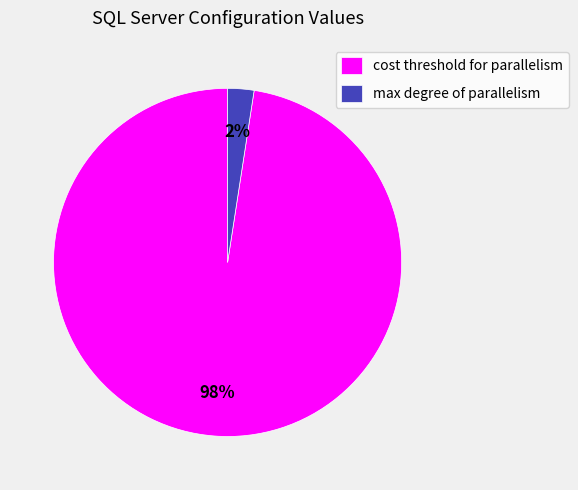

True or false: cost threshold for parallelism accounts for 98% of the total.

True